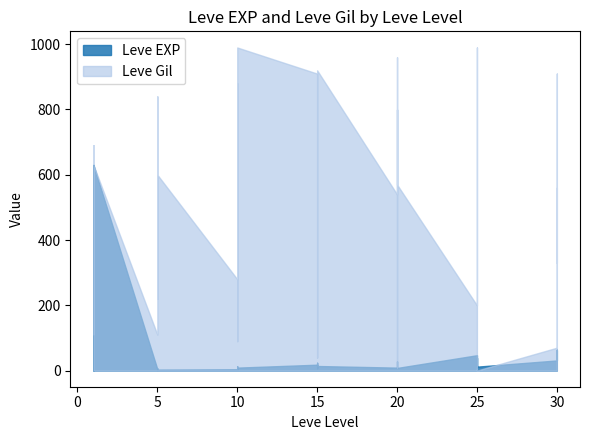

Reading right to left, list all the values displayed in this chart.

Leve EXP: 30=62	30=31	30=64	30=31	25=12	25=36	25=39	25=8	25=36	25=47	20=8	20=12	20=17	20=28	20=16	20=9	15=14	15=18	15=24	15=7	15=13	15=18	10=9	10=13	10=9	10=3	10=7	10=4	5=3	5=2	5=5	5=2	5=6	5=4	1=630	1=1	1=1	1=630	1=1	1=1
Leve Gil: 30=560	30=330	30=910	30=70	25=0	25=390	25=990	25=660	25=390	25=200	20=570	20=960	20=120	20=10	20=800	20=540	15=920	15=910	15=790	15=170	15=40	15=910	10=990	10=90	10=430	10=780	10=880	10=280	5=600	5=490	5=220	5=790	5=840	5=110	1=630	1=690	1=160	1=112	1=690	1=330